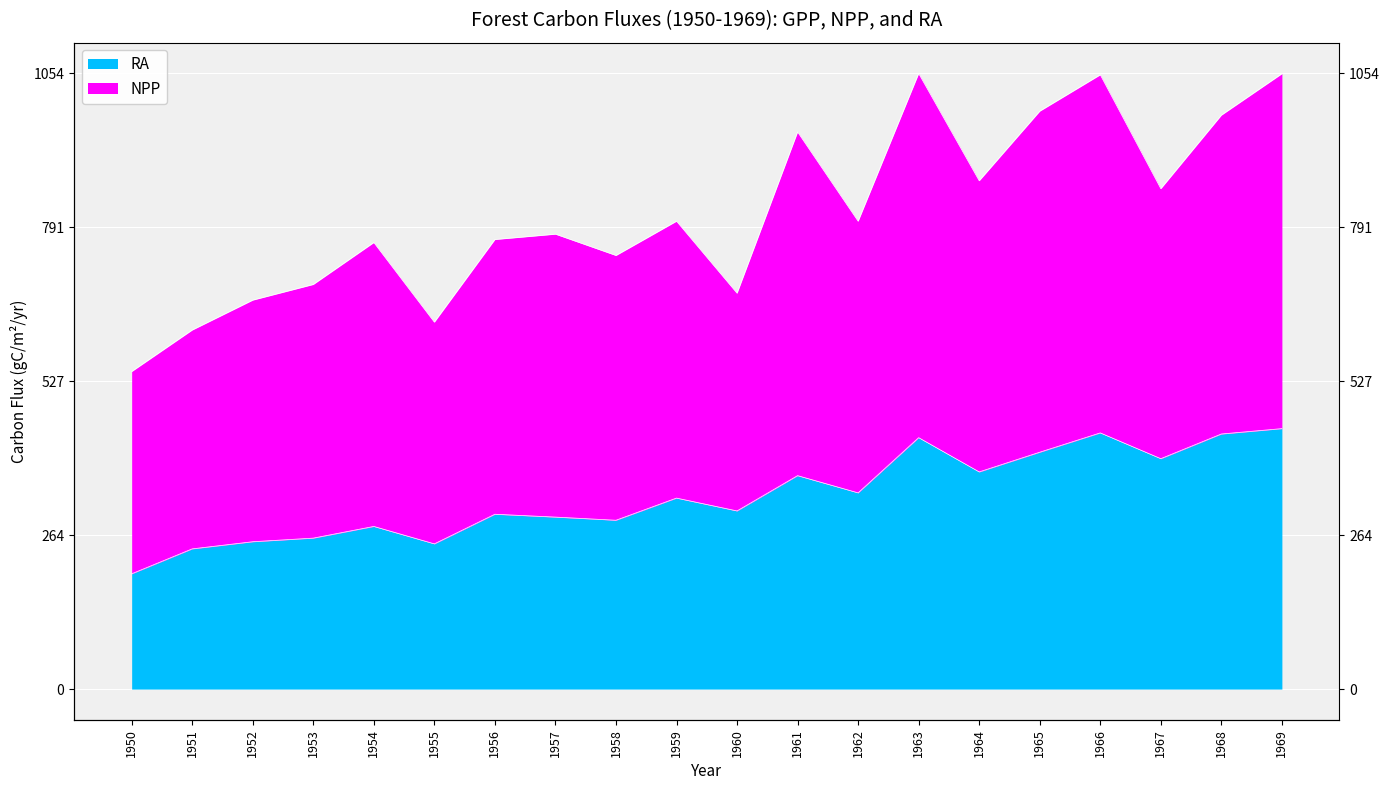

Reading right to left, extract all data points from this chart.

GPP: 1054.0	983.0	857.1	1052.1	989.8	870.6	1054.4	801.3	954.2	678.0	801.4	742.6	779.2	770.0	628.4	764.9	693.0	666.2	615.0	543.8
RA: 446.1	436.9	394.6	438.8	405.7	371.9	430.6	336.0	365.5	305.1	327.1	289.2	294.5	299.4	248.7	278.5	258.5	252.4	240.1	197.4